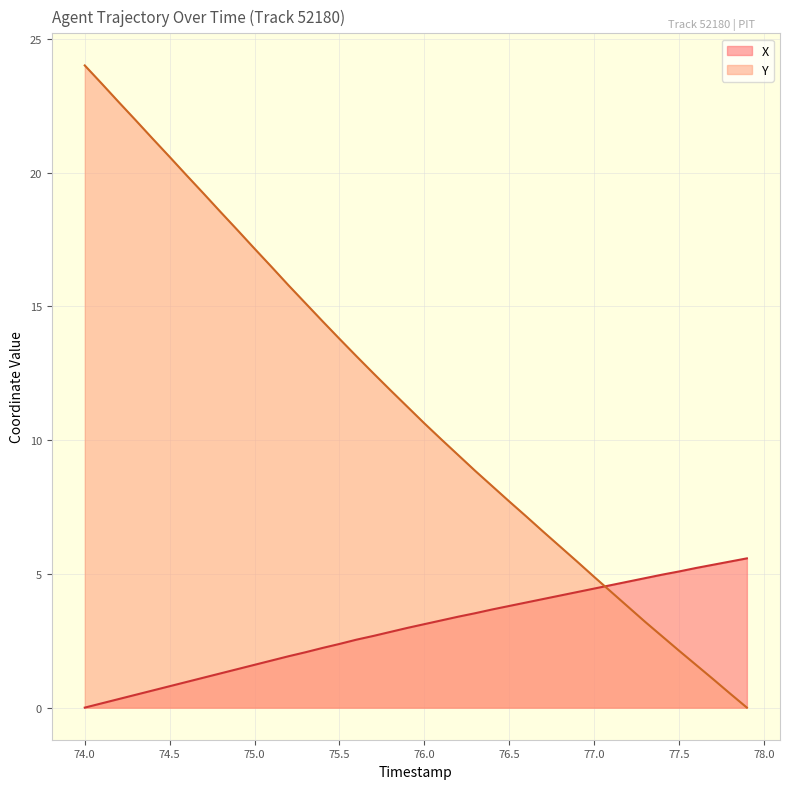

At how many categories does at least one series exceed 4?

40